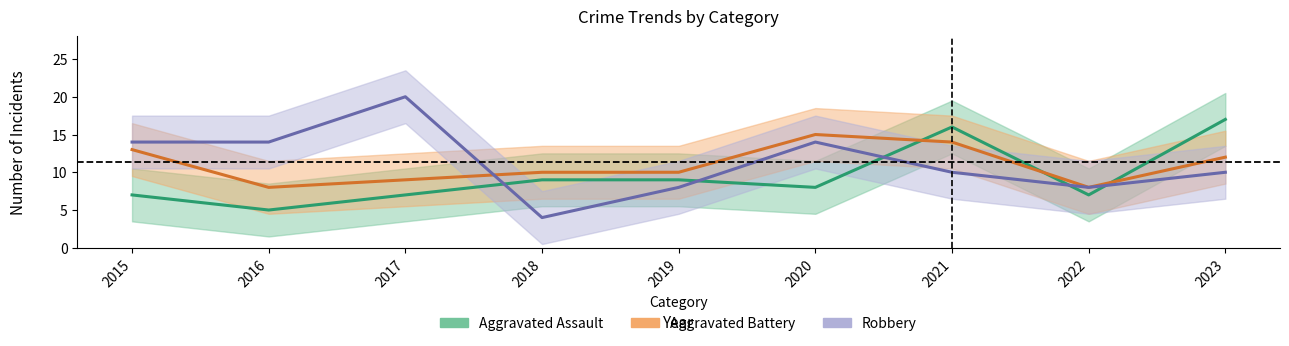

Count the number of data series in this chart.

3